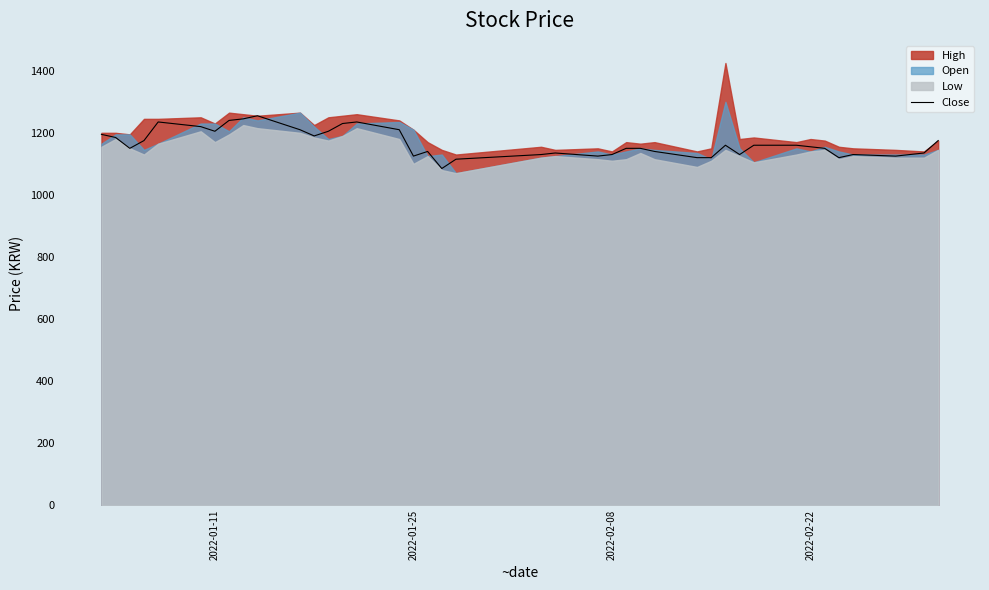

Between 2022-02-08 and 2022-02-22, which is larger?

2022-02-22